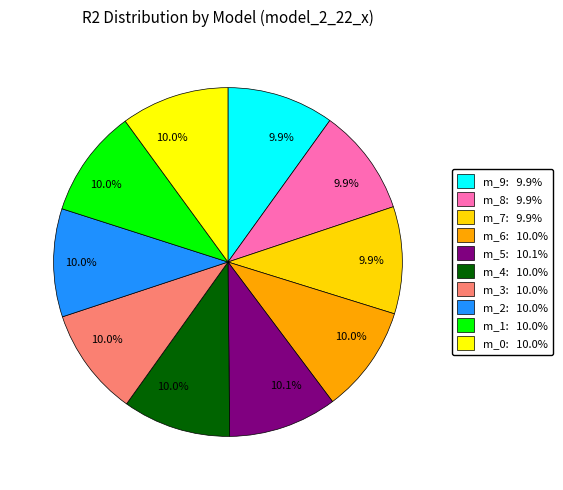

Count the number of slices in the pie.

10